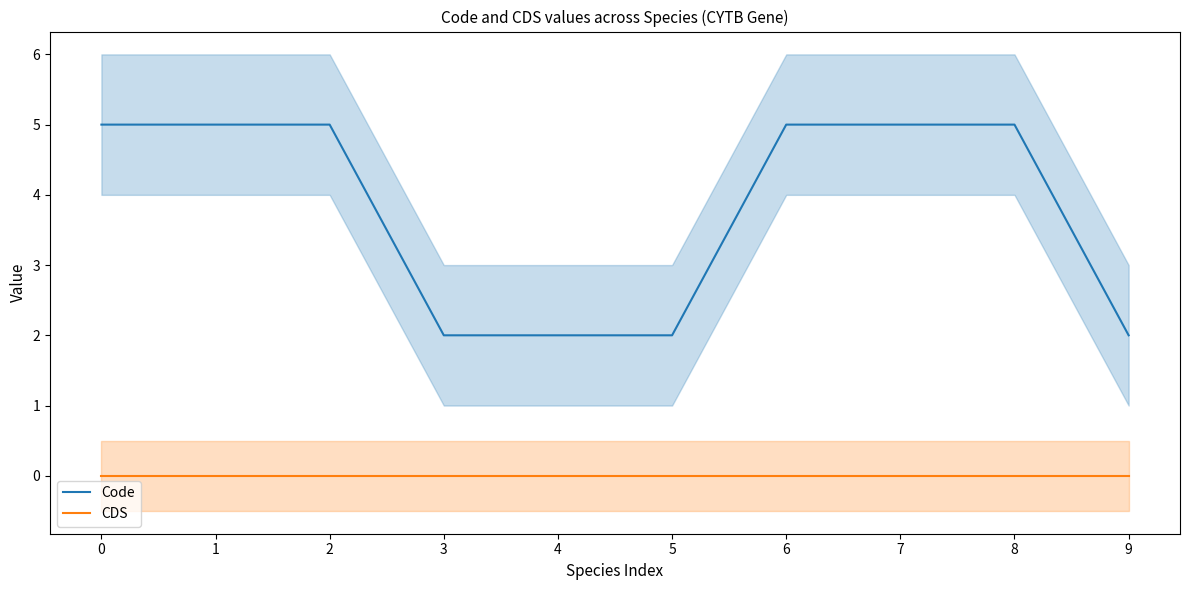

Reading right to left, extract all data points from this chart.

Code: 2	5	5	5	2	2	2	5	5	5
CDS: 0	0	0	0	0	0	0	0	0	0